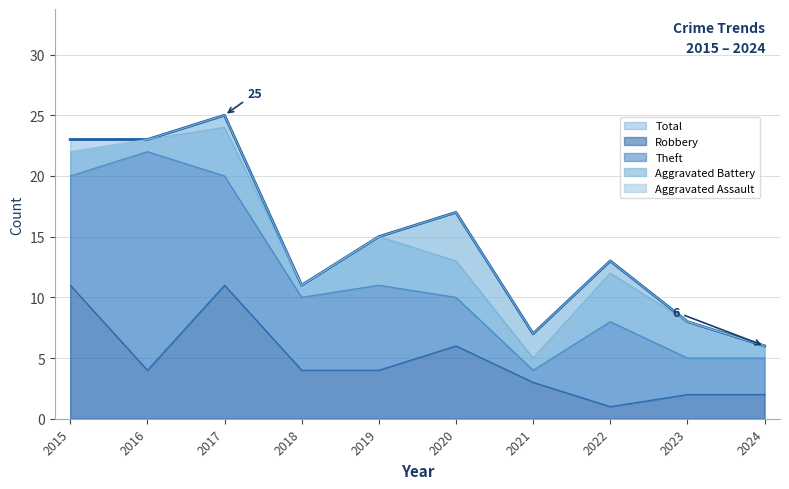

Which series has the largest range (max minus min)?

Total